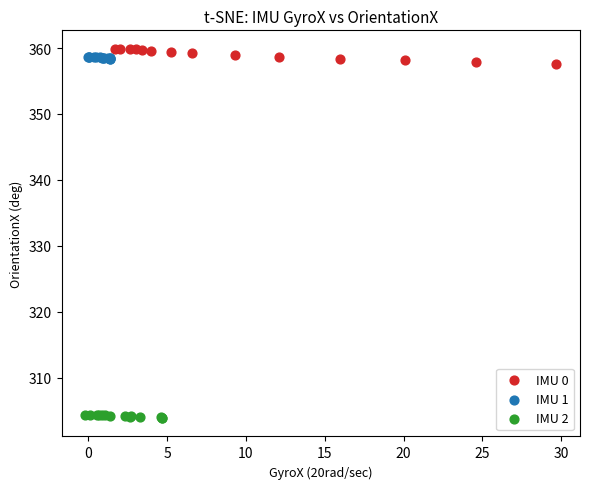

Which series has the largest Y range (max minus min)?

IMU 0